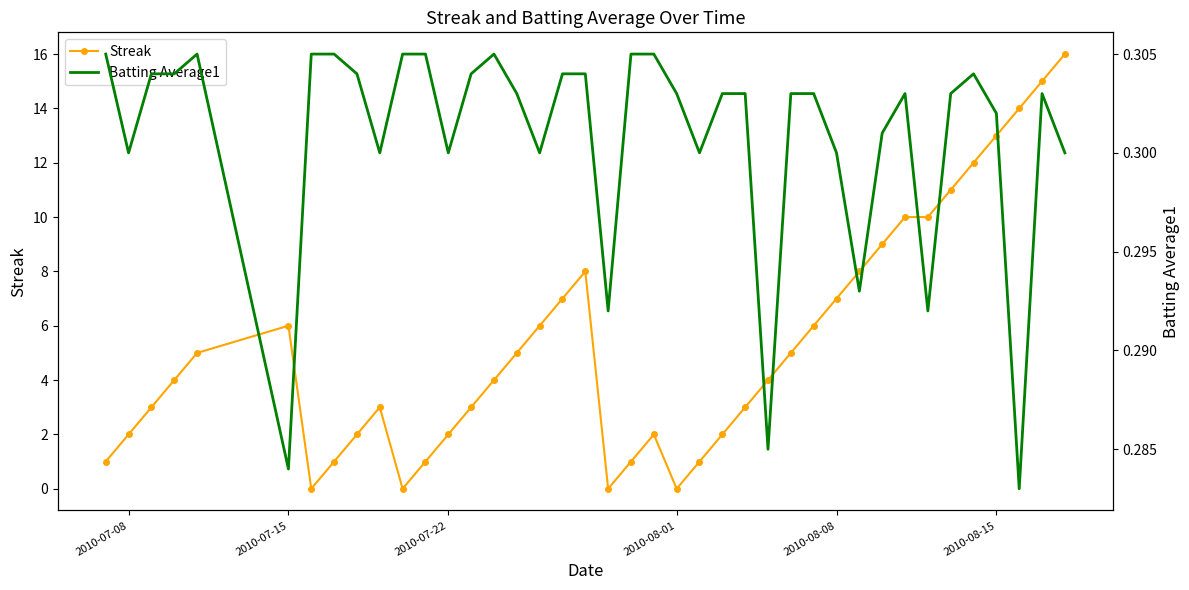

How many times do Batting Average1 and Streak cross each other?

8